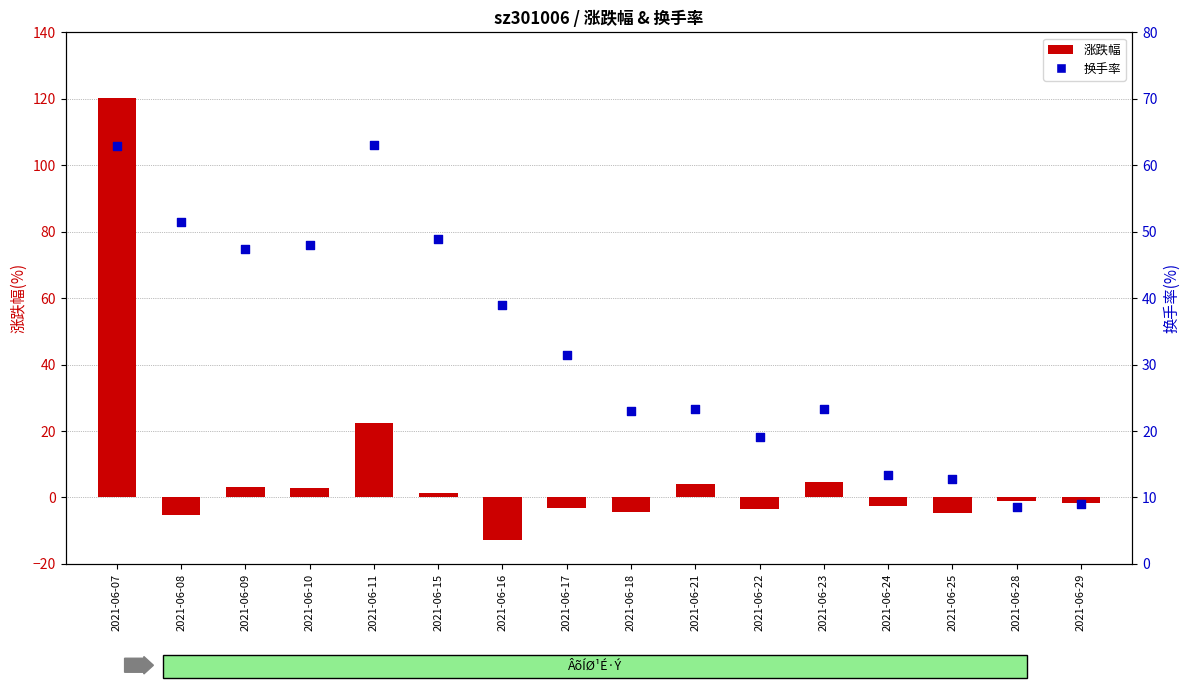

Which series reaches the maximum Y coordinate?

涨跌幅